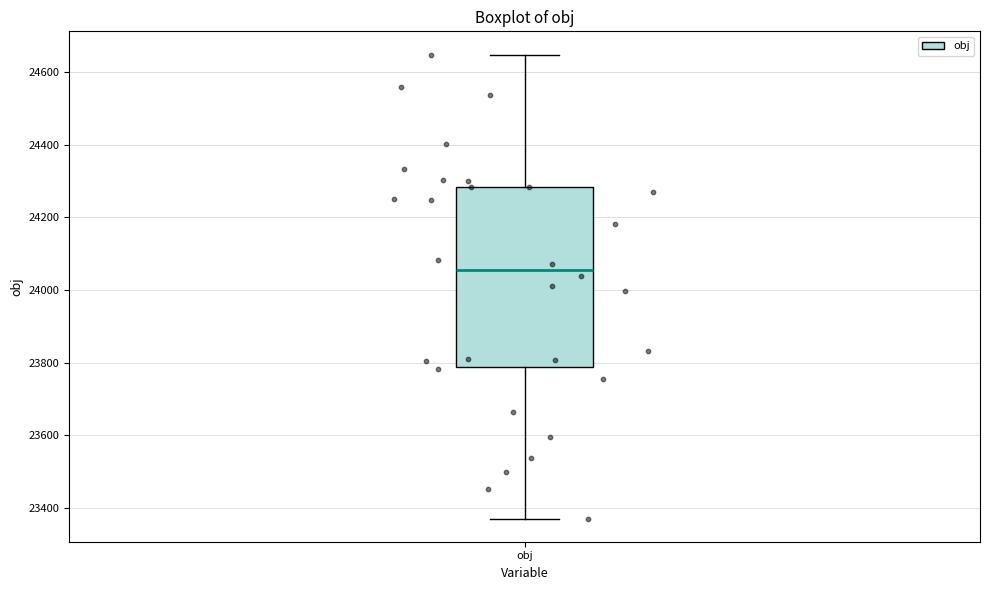

Read this box plot against the y-axis: the position of the median line, the range covered by the box, and the ends of both whiskers. The values are not printed on the chart, so give them approximately, as read against the axis.

median 24060, box 23780 to 24280, whiskers 23380 to 24640